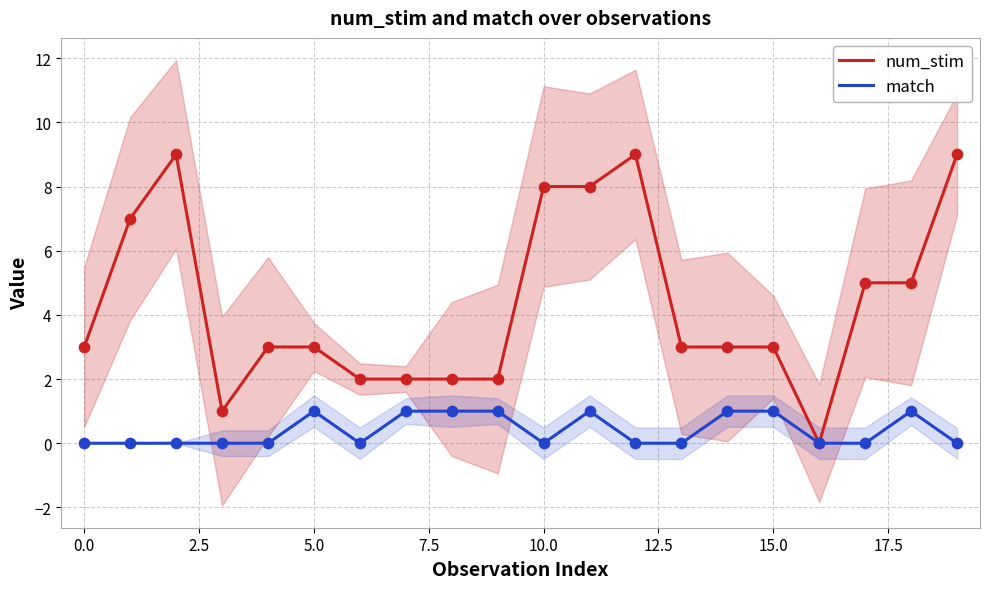

Which series has the largest Y range (max minus min)?

num_stim